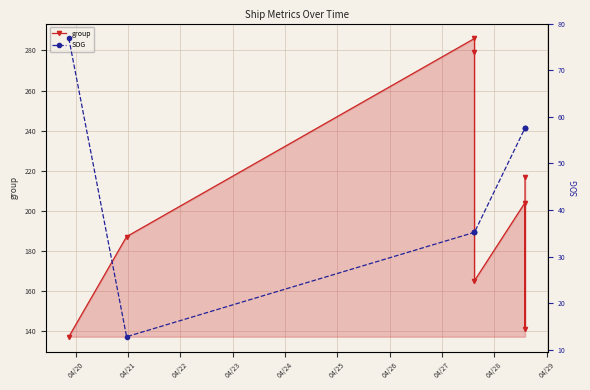

At 04/23, list the series in order from largest to smallest.

group, SOG